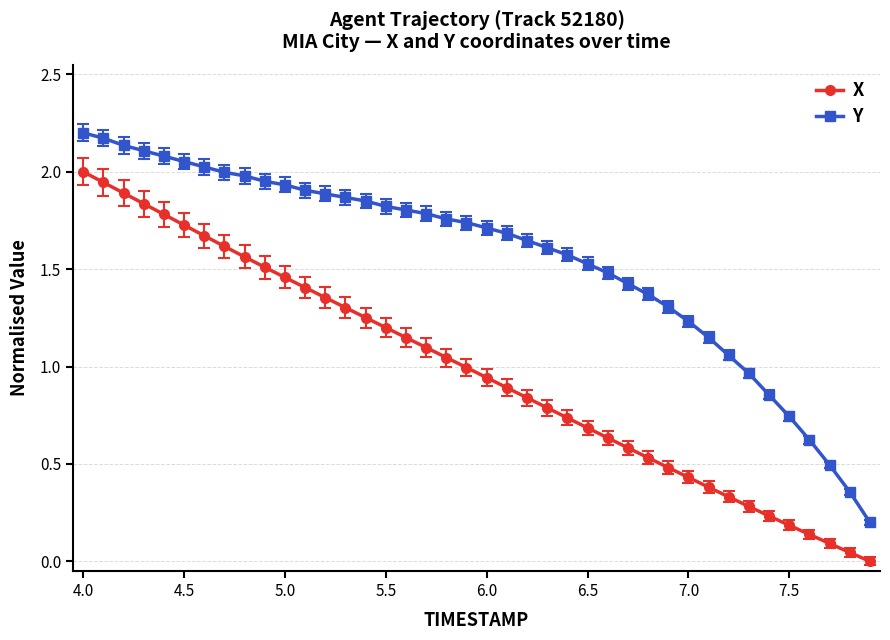

Which series has the largest total across all categories?

Y